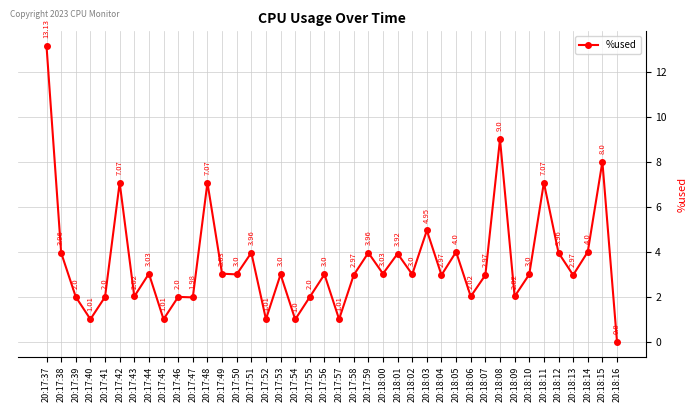

At which label is the value closest to 6?

20:18:03